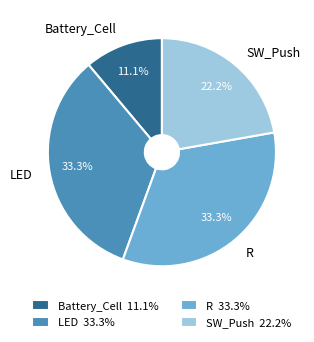

To the nearest percent, what portion does LED represent?

33%